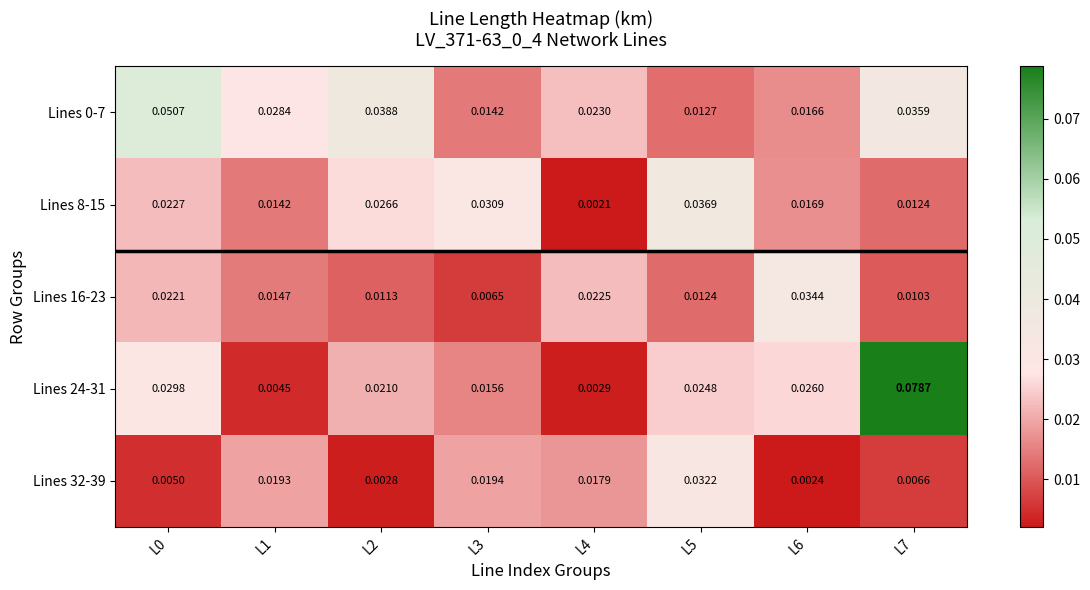

Which series has the widest spread of values?

Lines 24-31